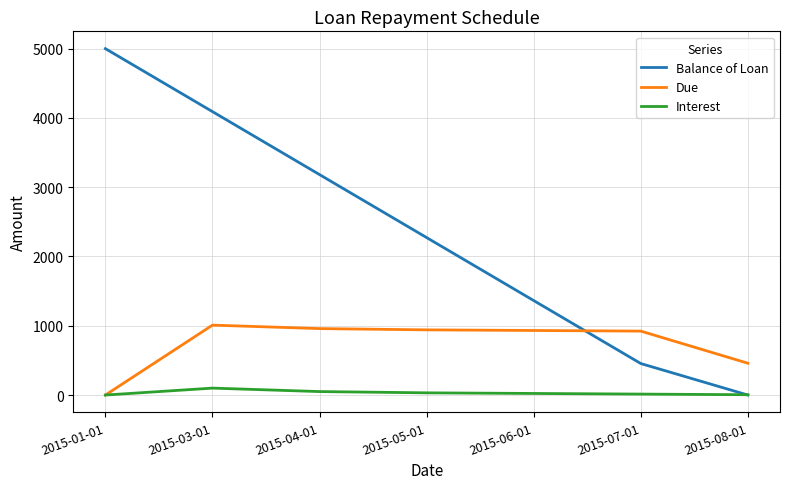

Which series has the largest total across all categories?

Balance of Loan